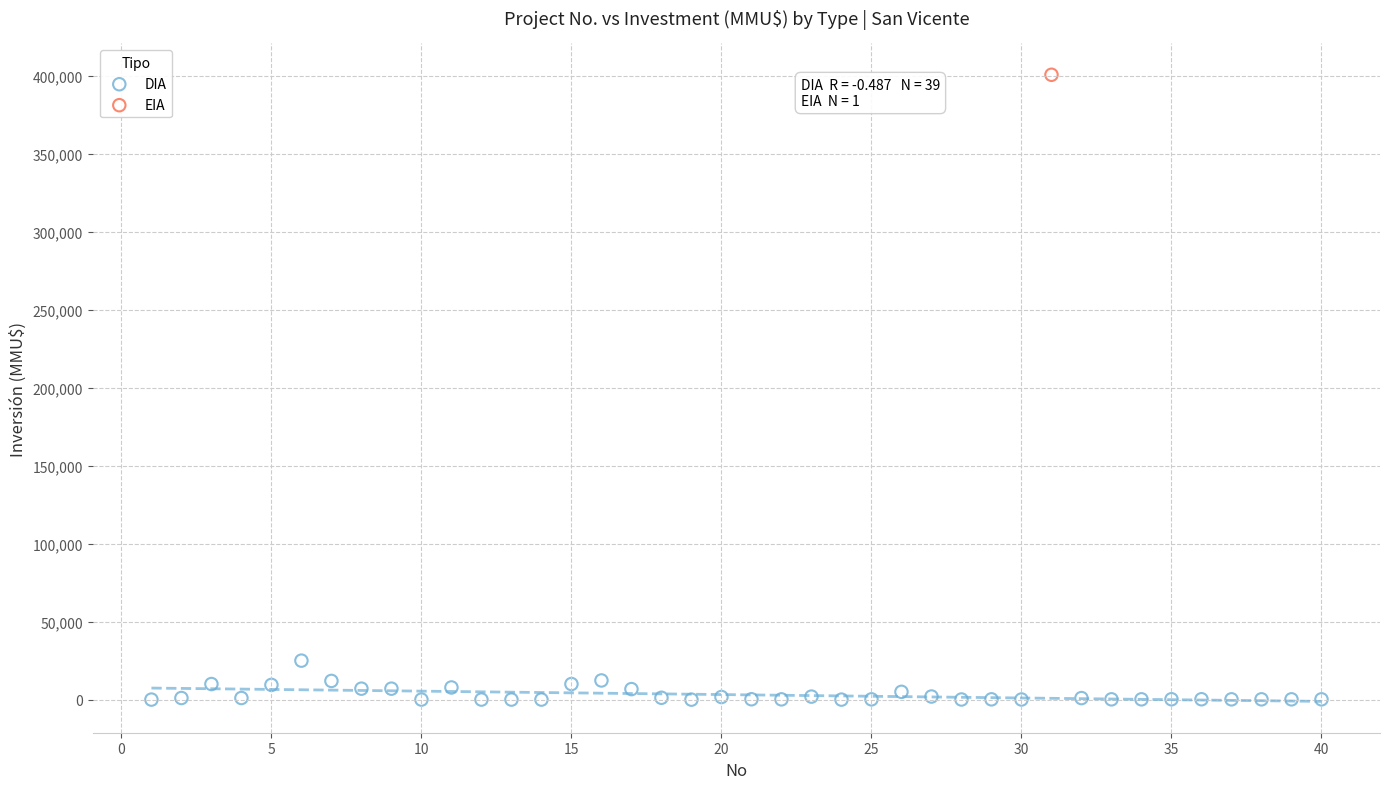

What are all the series names shown in the legend?

DIA, EIA